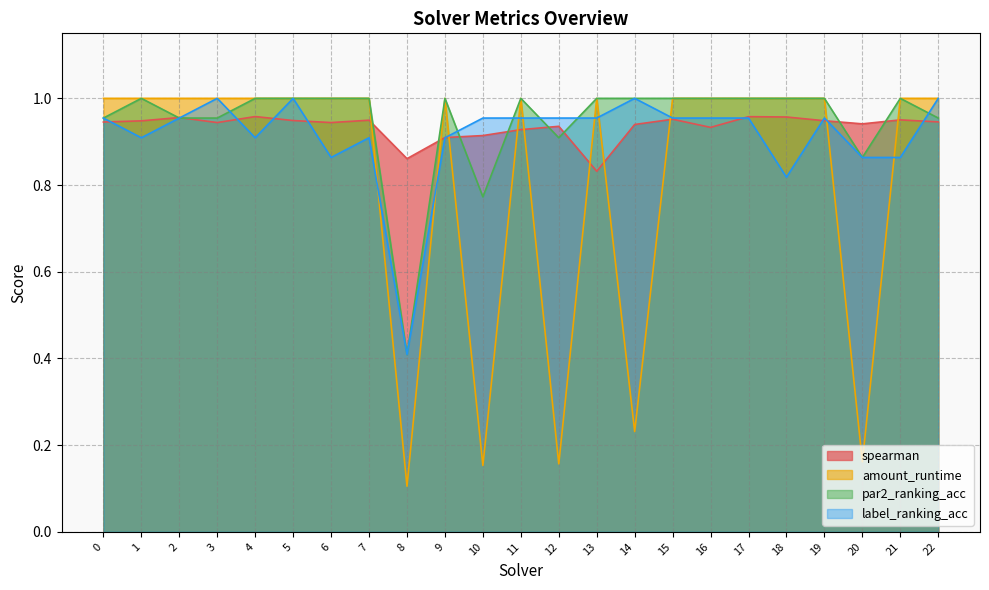

Reading left to right, extract all data points from this chart.

spearman: 0.9	0.9	1.0	0.9	1.0	0.9	0.9	0.9	0.9	0.9	0.9	0.9	0.9	0.8	0.9	1.0	0.9	1.0	1.0	0.9	0.9	1.0	0.9
amount_runtime: 1.0	1.0	1.0	1.0	1.0	1.0	1.0	1.0	0.1	1.0	0.2	1.0	0.2	1.0	0.2	1.0	1.0	1.0	1.0	1.0	0.2	1.0	1.0
par2_ranking_acc: 1.0	1.0	1.0	1.0	1.0	1.0	1.0	1.0	0.4	1.0	0.8	1.0	0.9	1.0	1.0	1.0	1.0	1.0	1.0	1.0	0.9	1.0	1.0
label_ranking_acc: 1.0	0.9	1.0	1.0	0.9	1.0	0.9	0.9	0.4	0.9	1.0	1.0	1.0	1.0	1.0	1.0	1.0	1.0	0.8	1.0	0.9	0.9	1.0